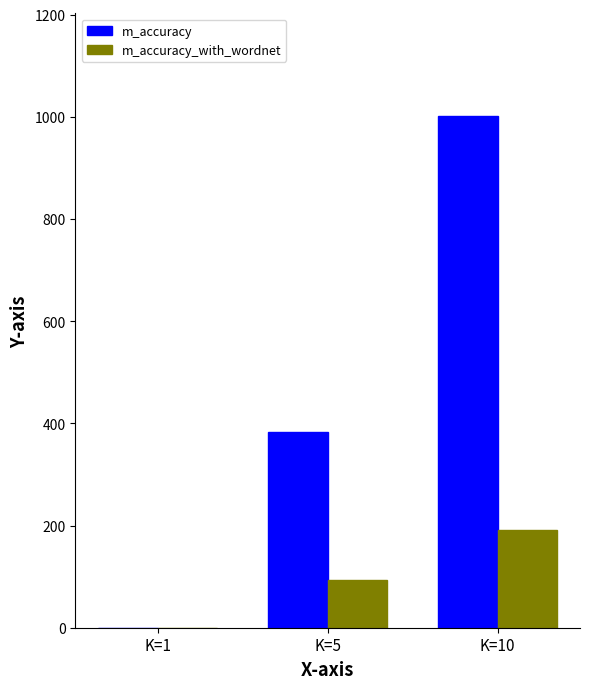

At which category is the sum across all series the highest?

K=10